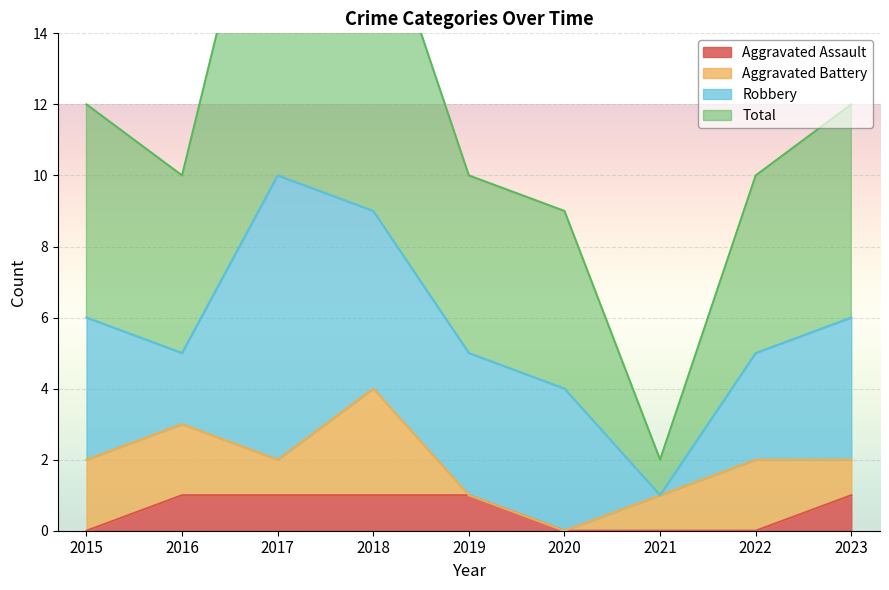

Which category has the highest value in the Total series?

2017